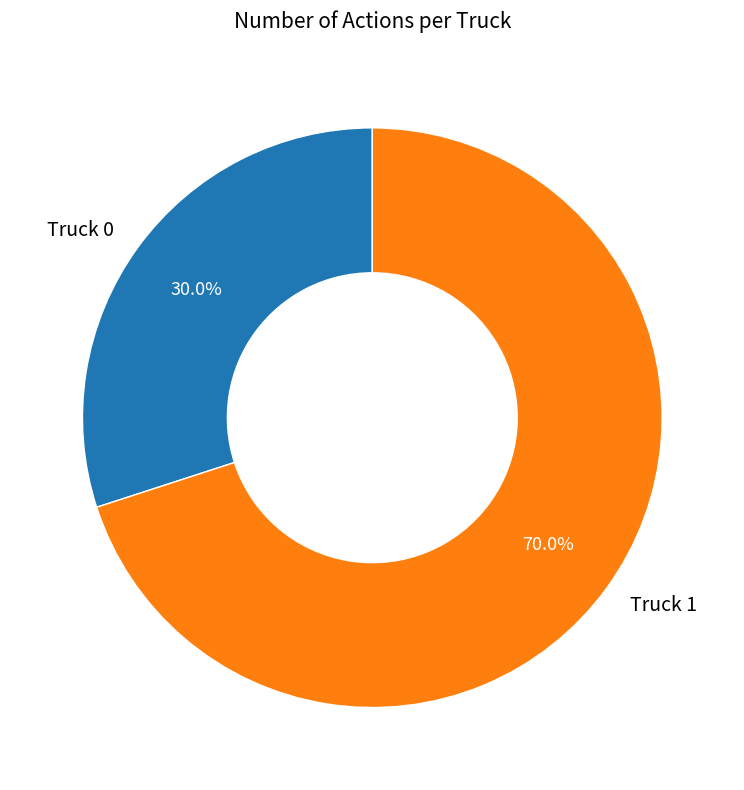

To the nearest percent, what is the average slice percentage?

50%